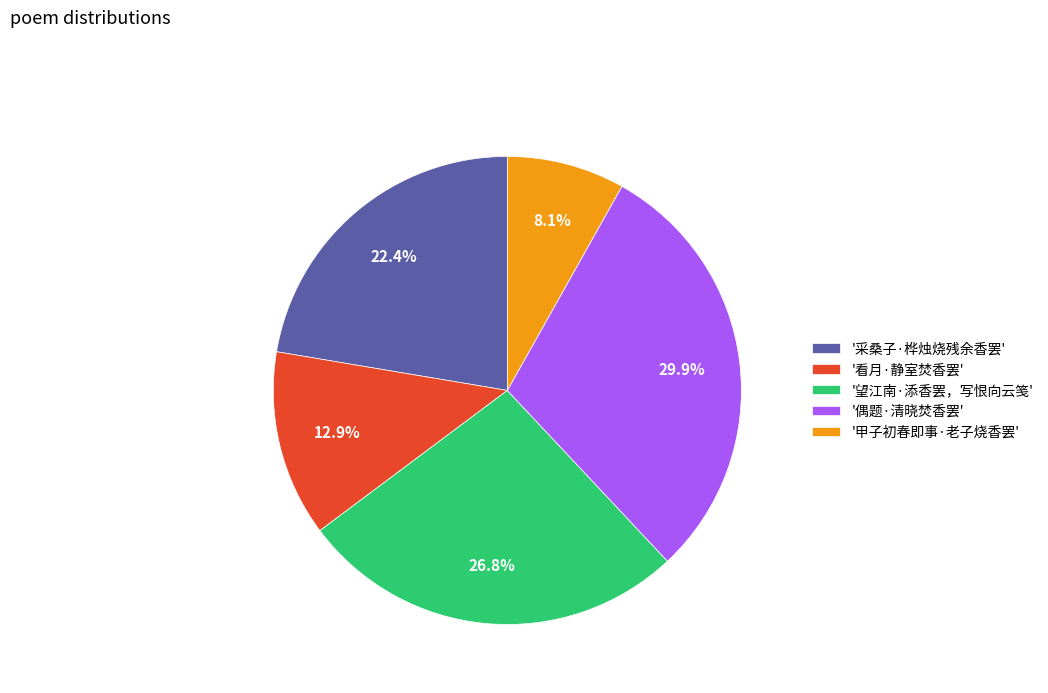

Which has a higher value, '采桑子·桦烛烧残余香罢' or '看月·静室焚香罢'?

'采桑子·桦烛烧残余香罢'